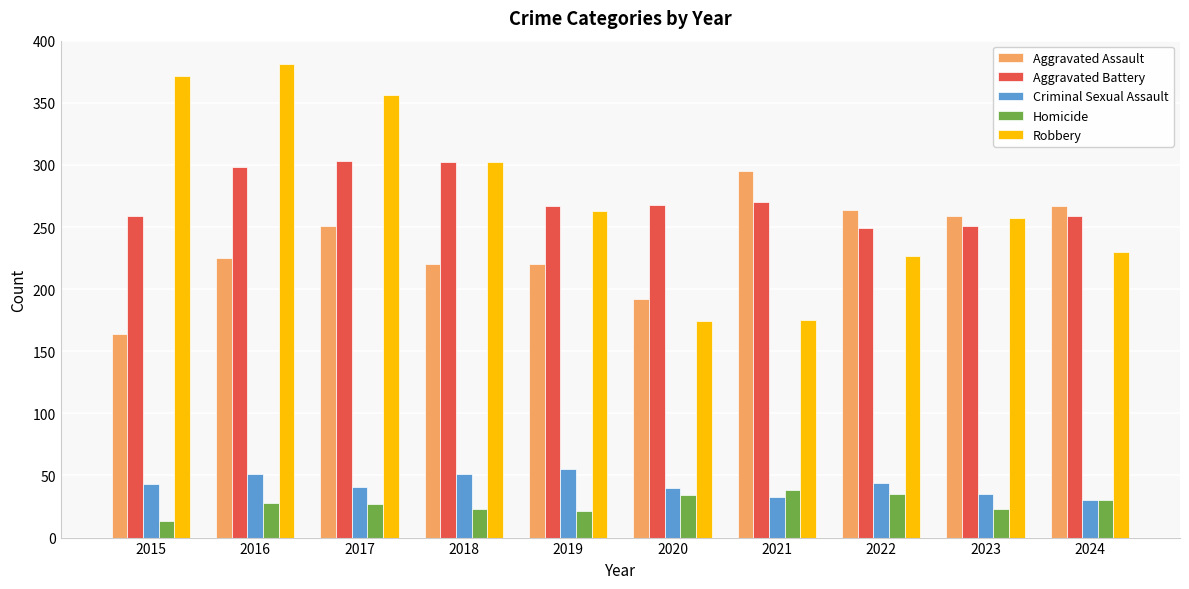

What is the value of the Aggravated Assault bar at the 1st from the left?

164